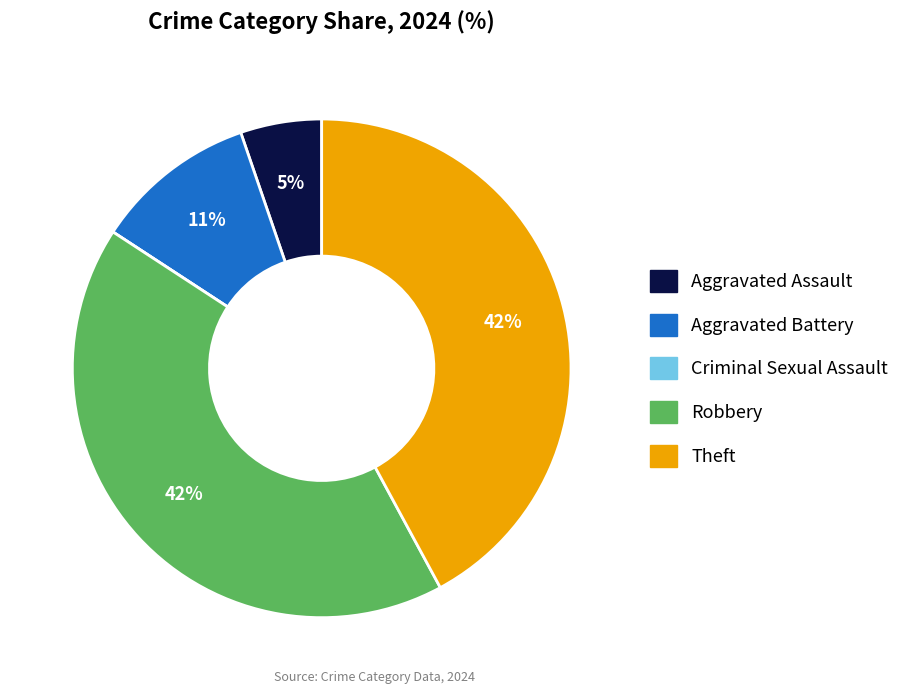

The Aggravated Assault slice represents 5% of the pie. True or false?

True